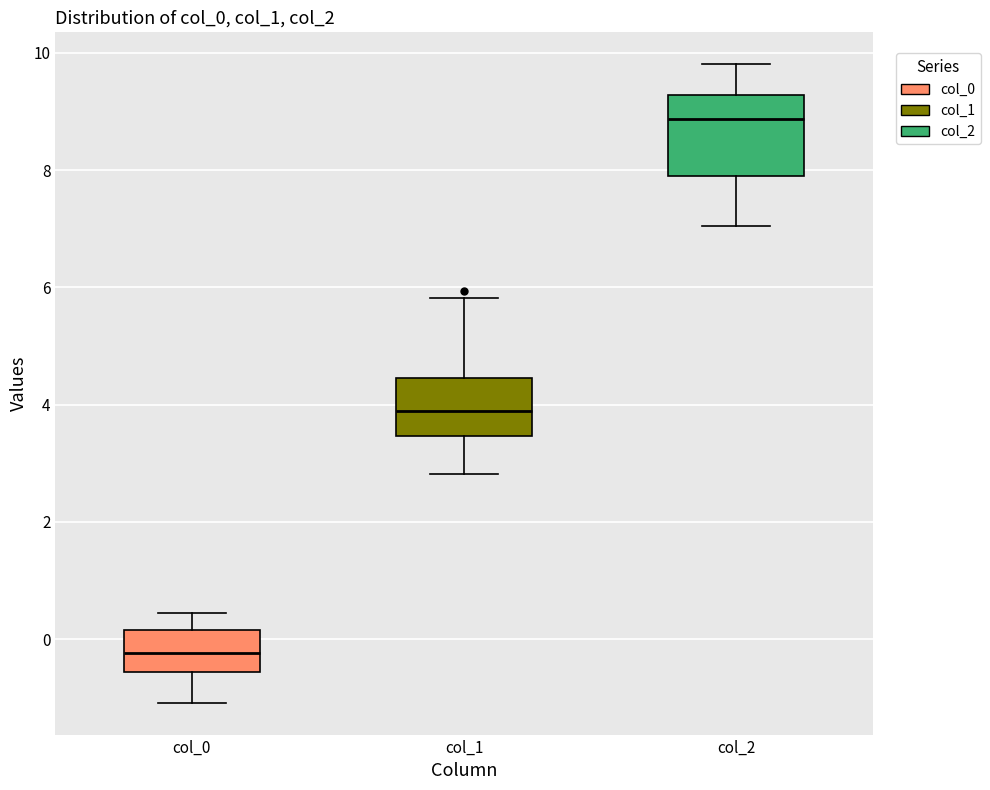

Where does the lower whisker of the box for col_2 end on the y-axis? The values are not printed on the chart, so give them approximately, as read against the axis.

7.0